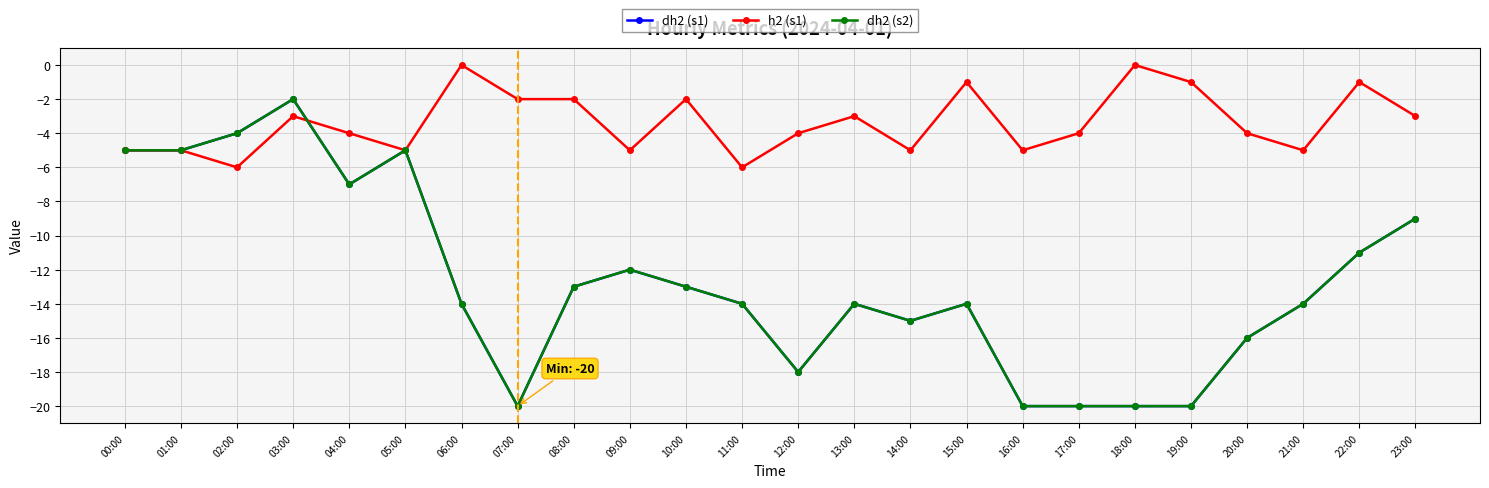

List the labels in order of dh2 (s2) value, largest first.

03:00, 02:00, 00:00, 01:00, 05:00, 04:00, 23:00, 22:00, 09:00, 08:00, 10:00, 06:00, 11:00, 13:00, 15:00, 21:00, 14:00, 20:00, 12:00, 07:00, 16:00, 17:00, 18:00, 19:00